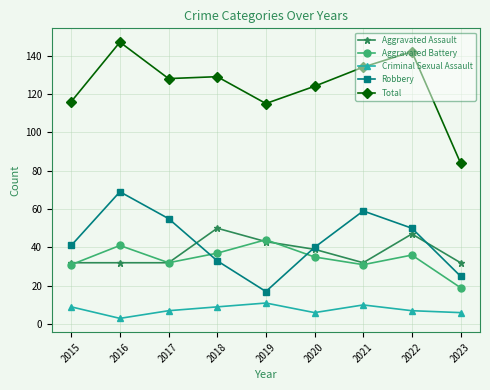

At which label does Aggravated Battery first exceed 35?

2016